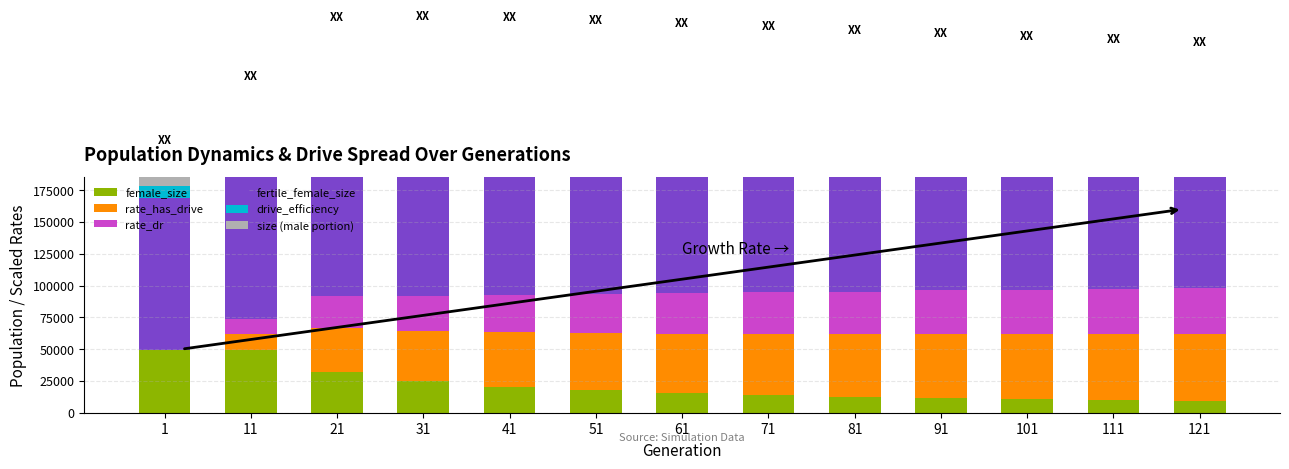

The drive_efficiency series shows 11982.4 at 91. True or false?

False